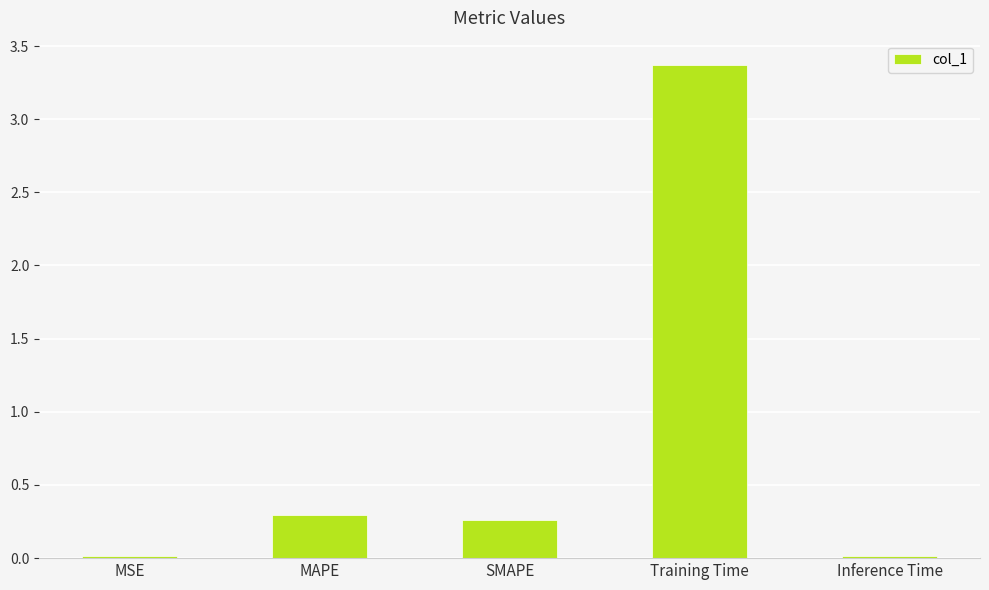

What is the sum of all values?

4.0